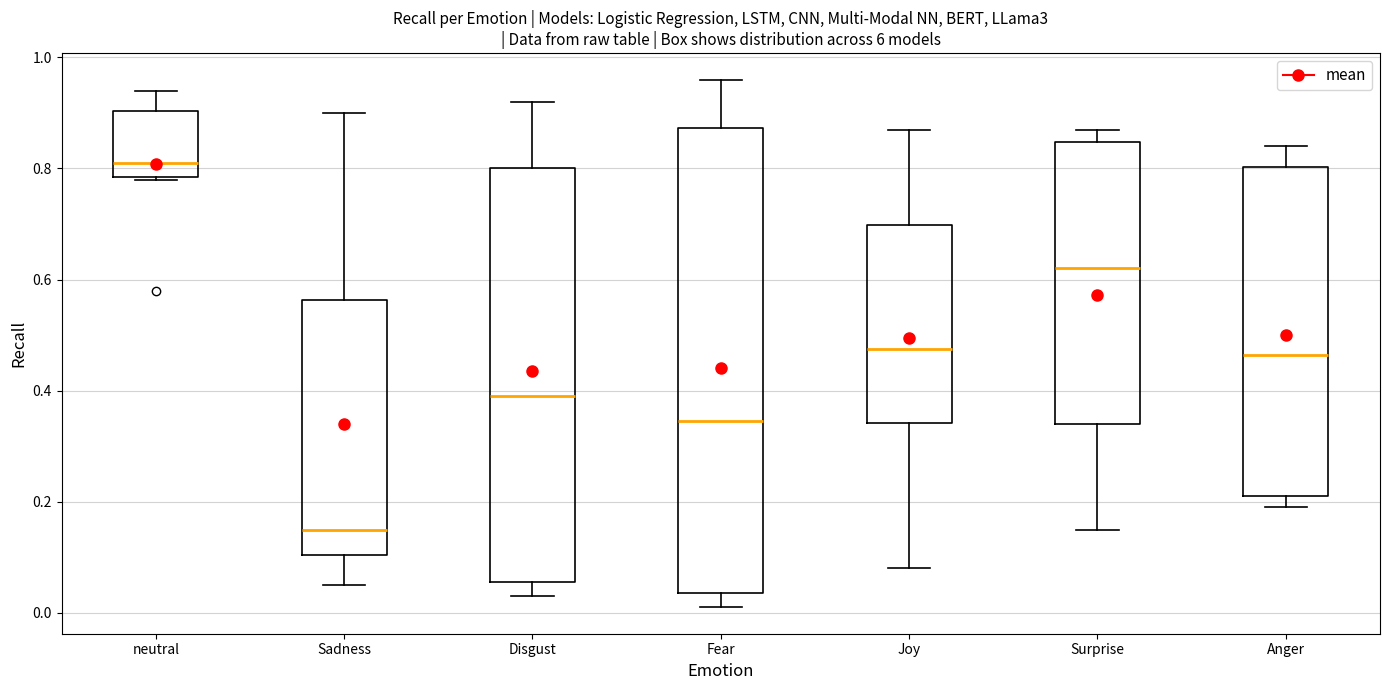

Where is the upper edge of the box for Surprise on the y-axis? The values are not printed on the chart, so give them approximately, as read against the axis.

0.84